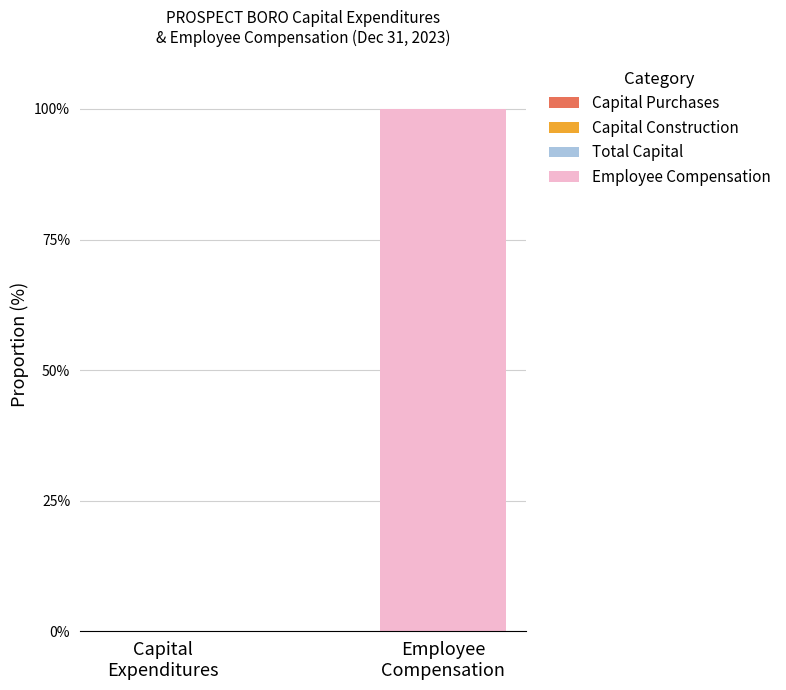

What is the maximum value shown in the chart?

100